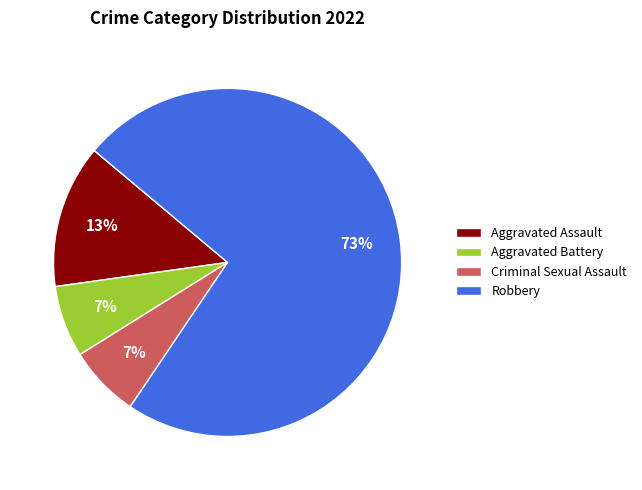

To the nearest percent, what is the average slice percentage?

25%